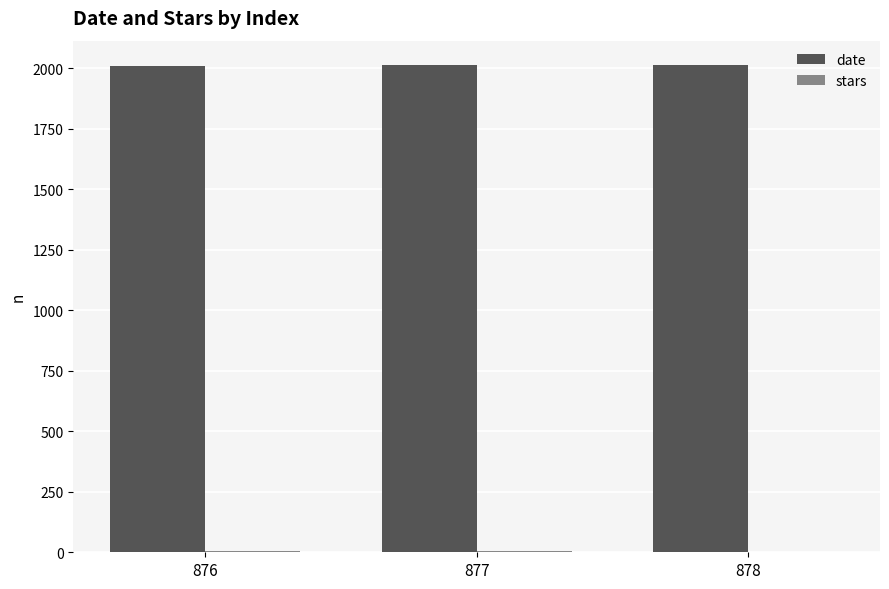

Which series has the largest total across all categories?

date